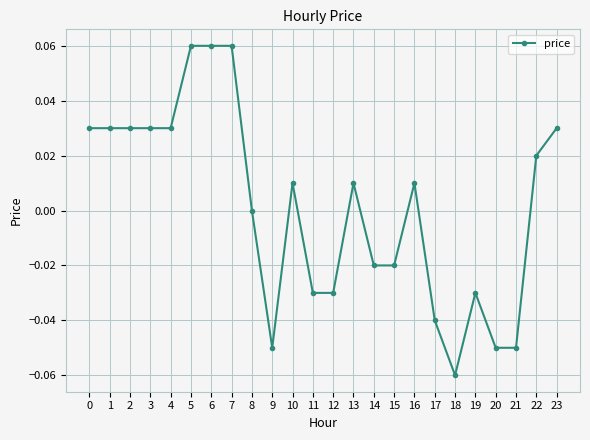

Which category has the lowest value across all series?

18